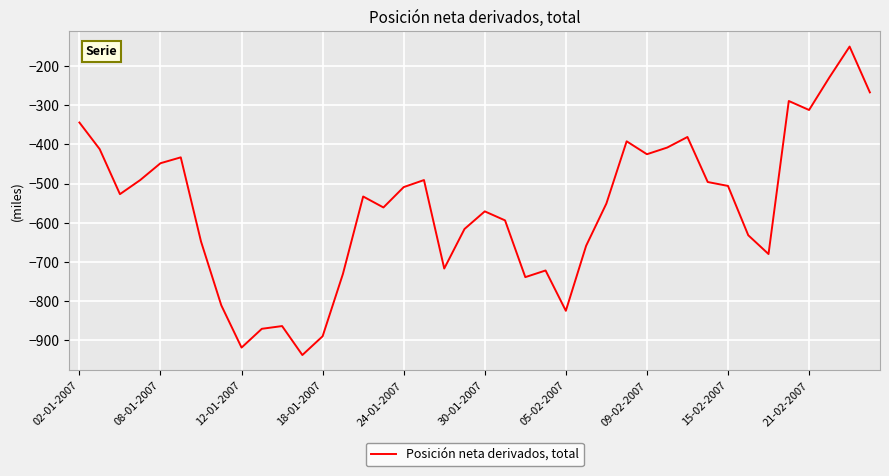

What is the average value?

-565